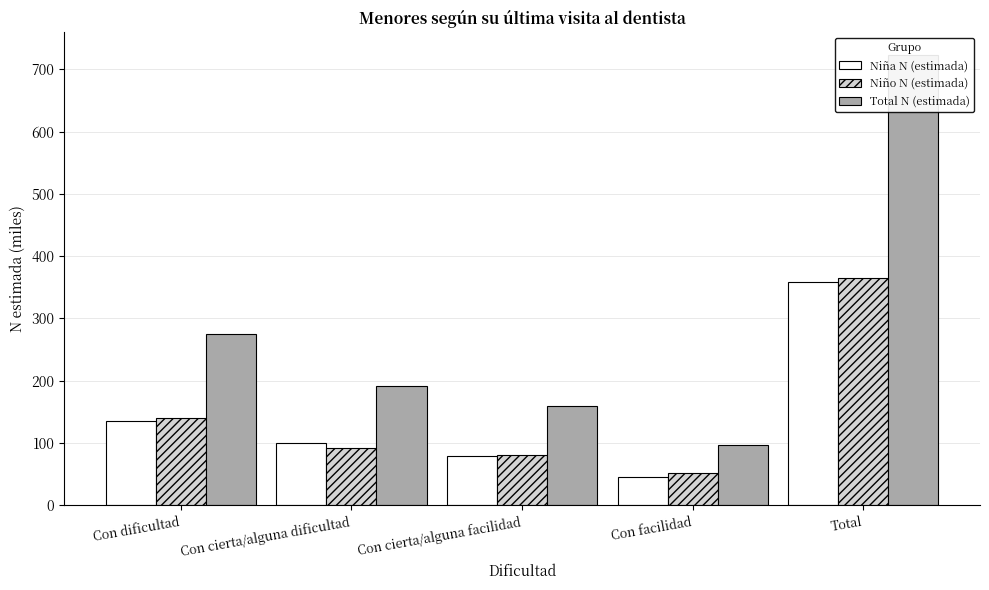

Read the Total N (estimada) value at Con cierta/alguna facilidad.

159.8